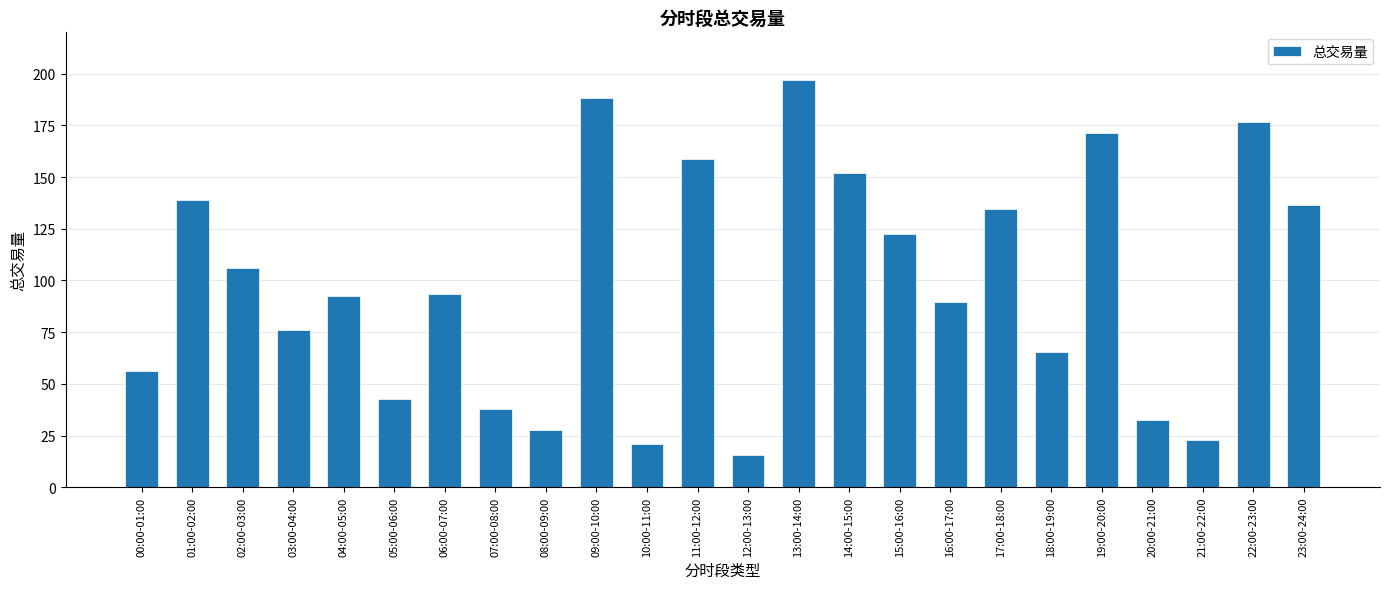

What is the smallest value displayed?

15.7